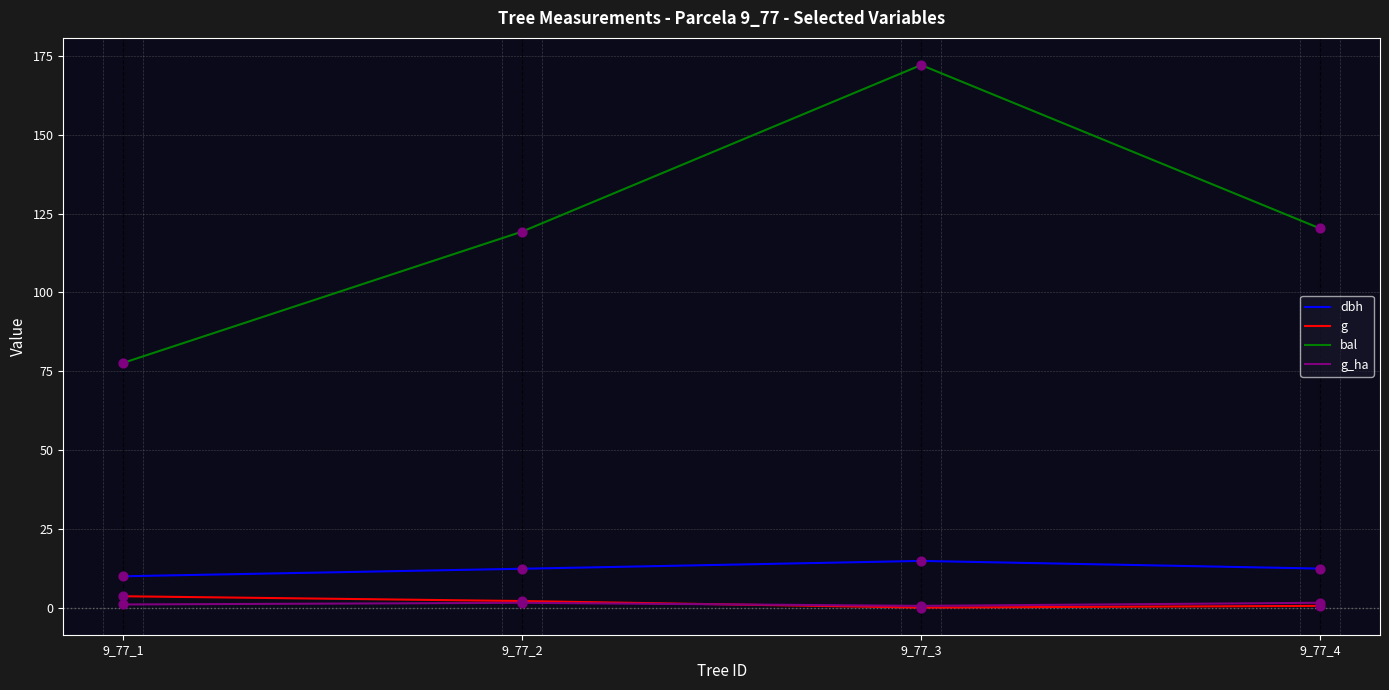

What is the total value across all series at 9_77_3?

187.5